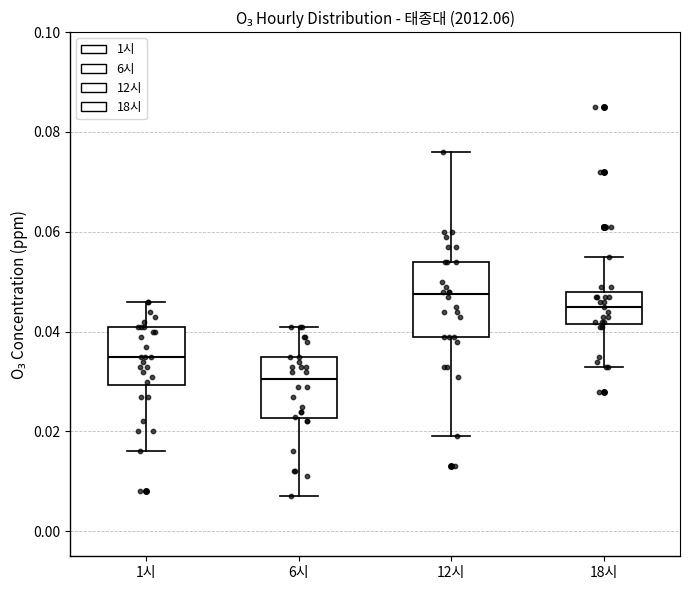

Reading left to right, read every box against the y-axis: the position of its median line, the range the box covers, and the ends of its whiskers. The values are not printed on the chart, so give them approximately, as read against the axis.

1시: median 0.036, box 0.030 to 0.042, whiskers 0.016 to 0.046
6시: median 0.030, box 0.022 to 0.036, whiskers 0.008 to 0.042
12시: median 0.048, box 0.040 to 0.054, whiskers 0.020 to 0.076
18시: median 0.046, box 0.042 to 0.048, whiskers 0.034 to 0.056